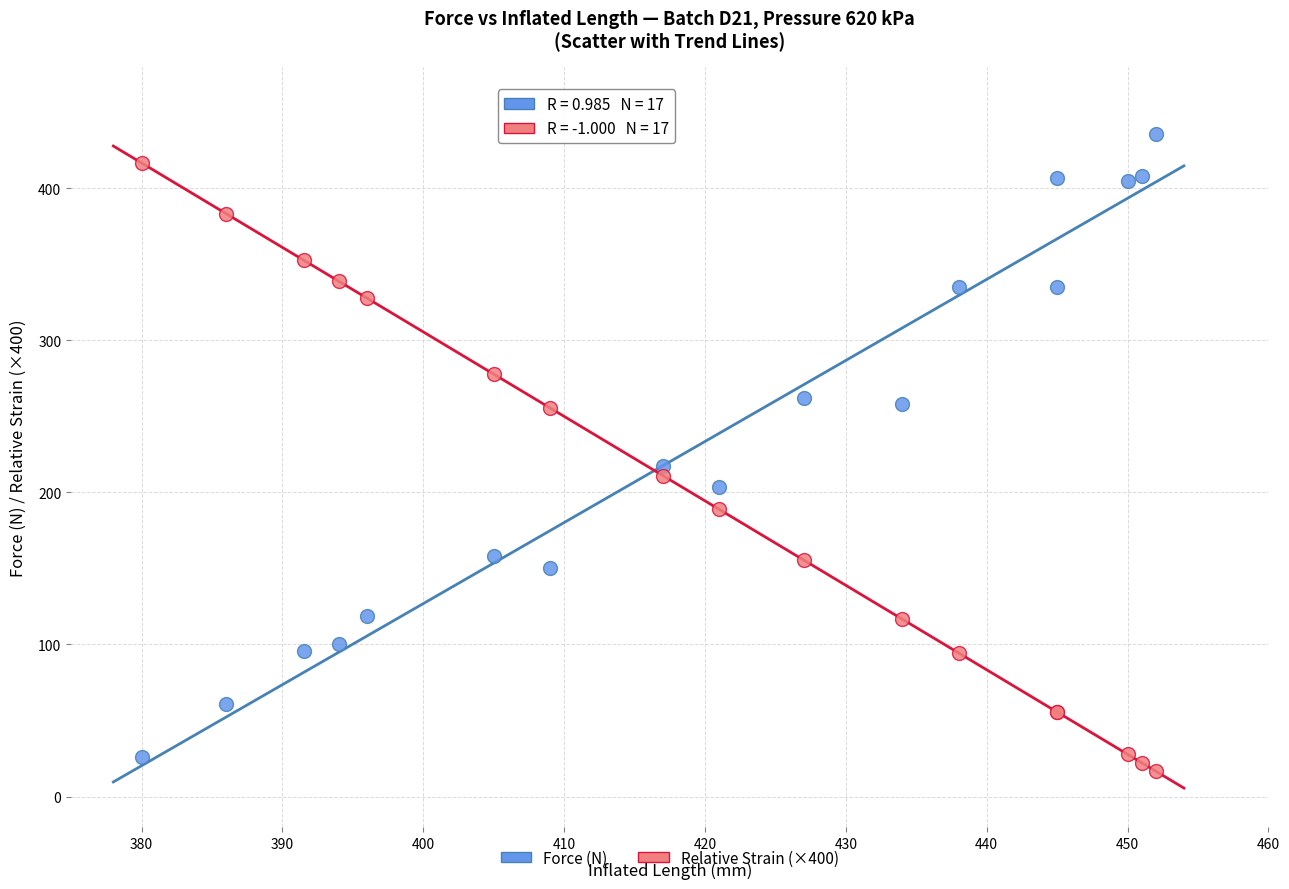

What are all the series names shown in the legend?

Force (N), Relative Strain (×400)